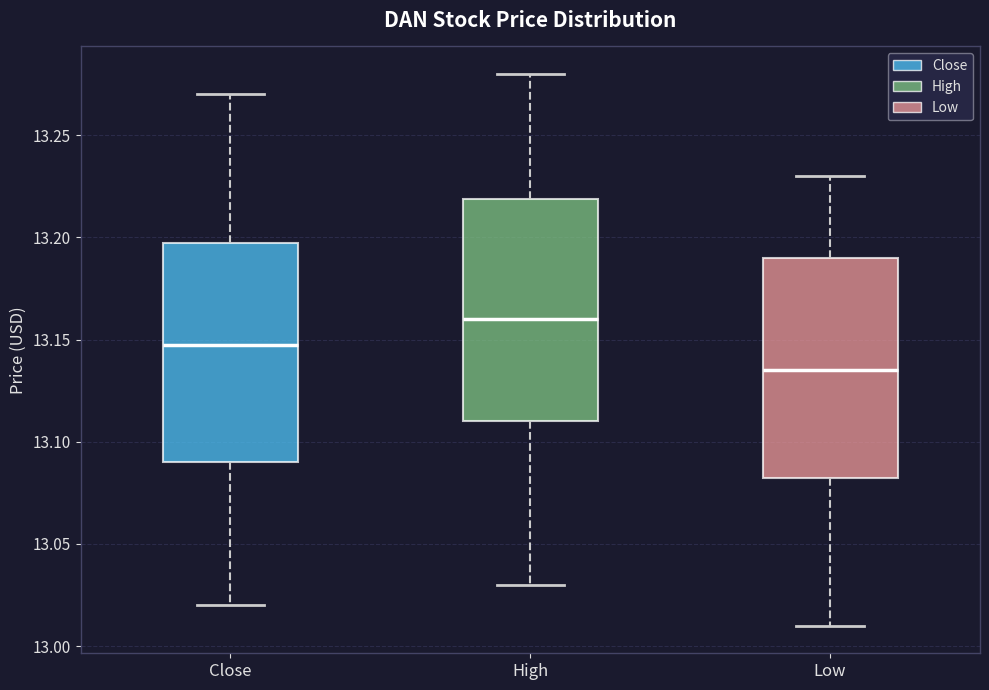

Which box's median line is the lowest?

Low